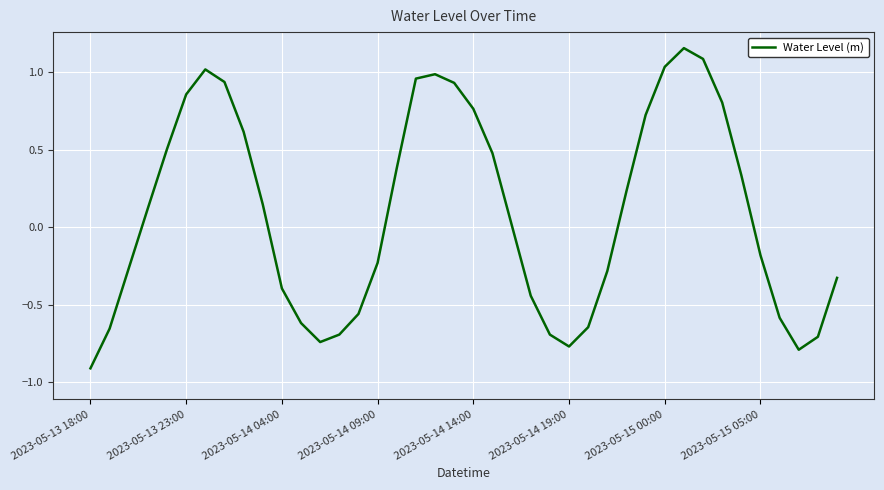

True or false: the data has more than 0 interior local peaks.

True